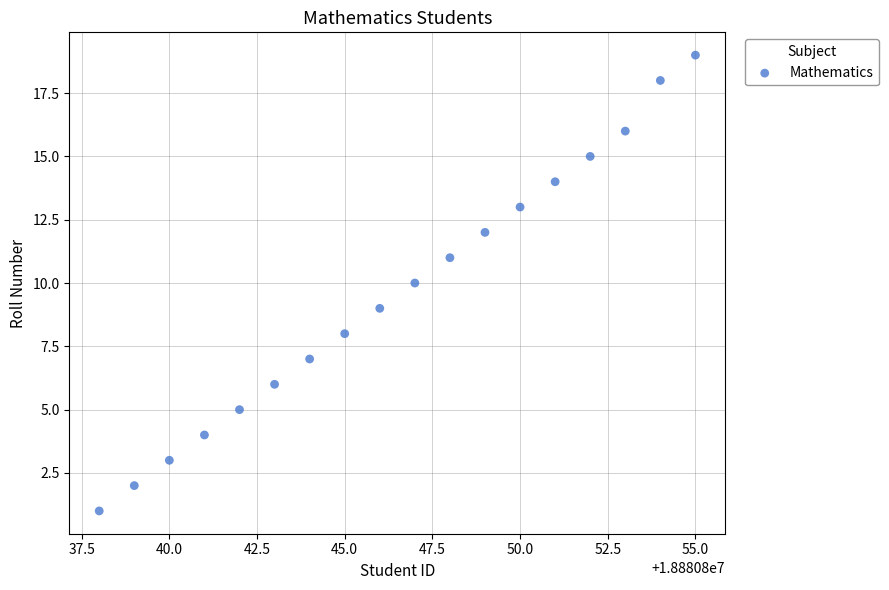

What is the range of X values (max minus min)?

17